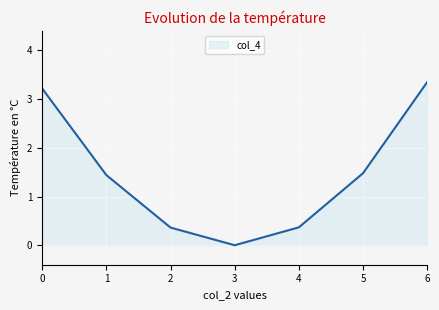

Which category has the lowest value across all series?

3